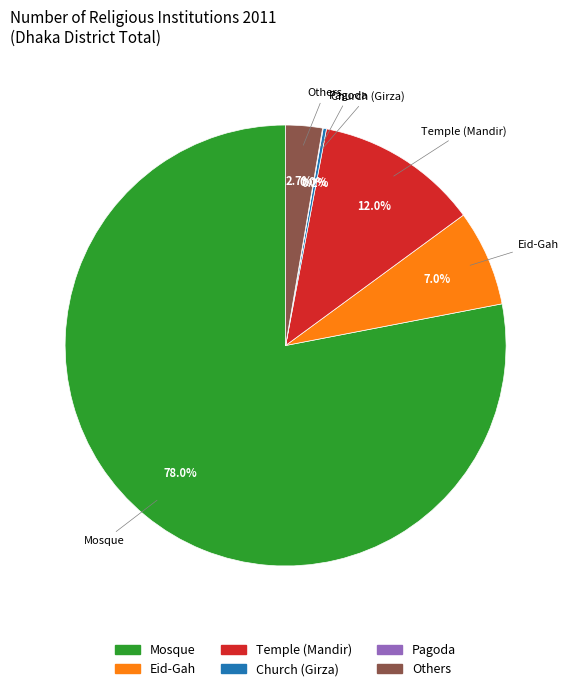

Which category has the biggest portion of the pie?

Mosque